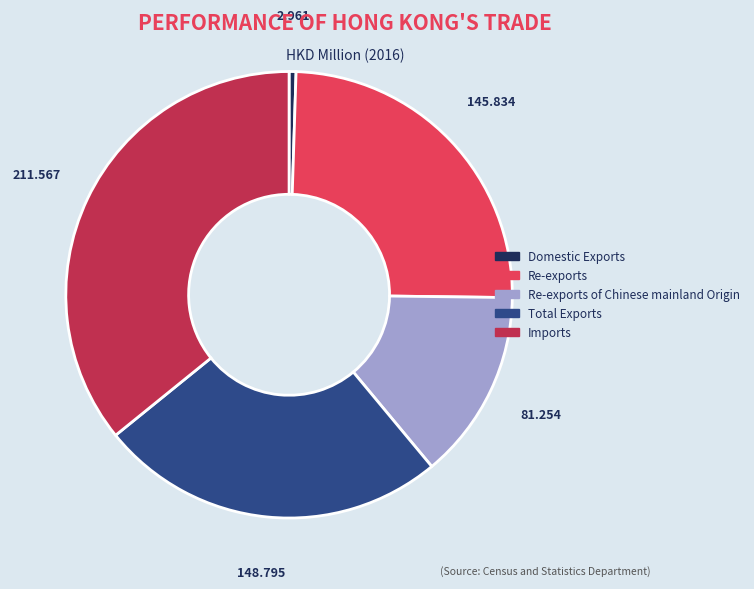

How many segments does this pie chart have?

5